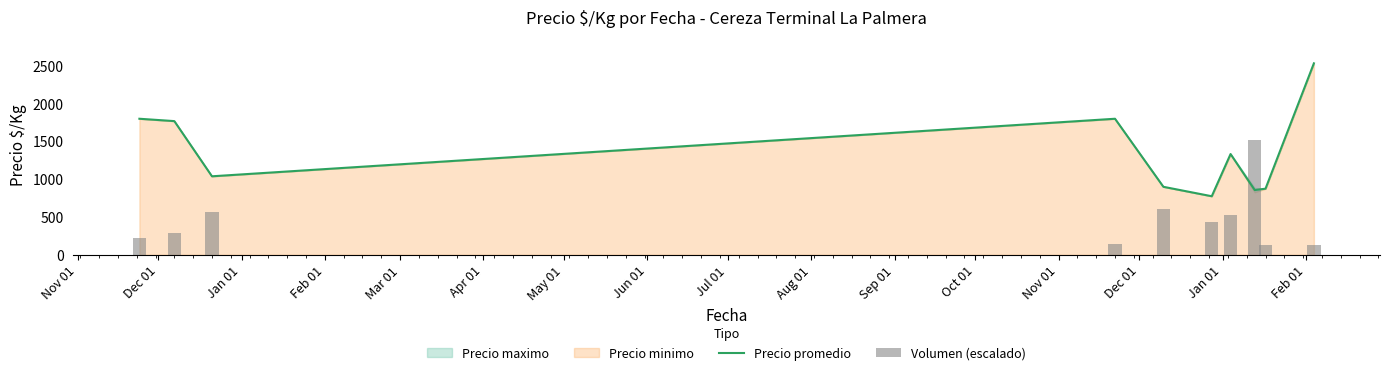

What is the difference between the maximum and minimum values in the Precio promedio series?

1758.0